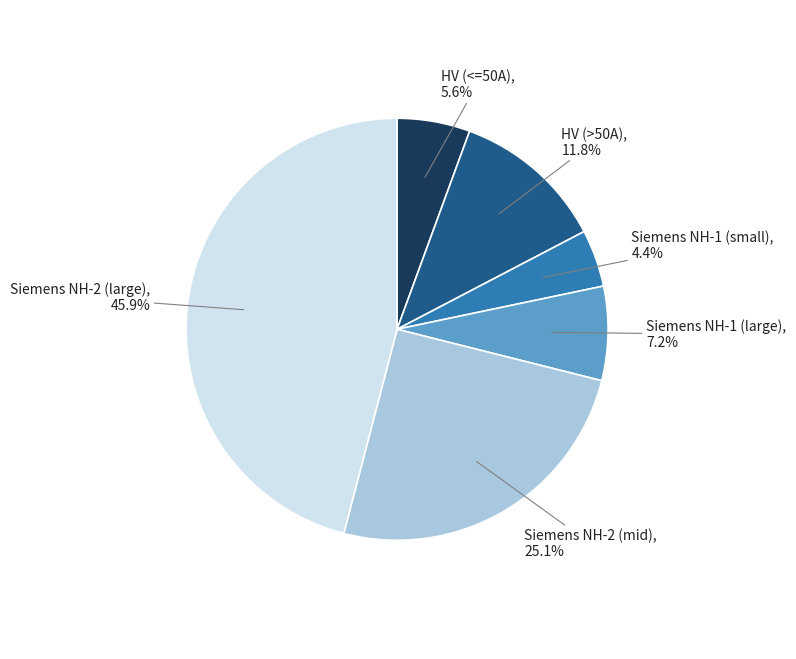

Count the number of slices in the pie.

6